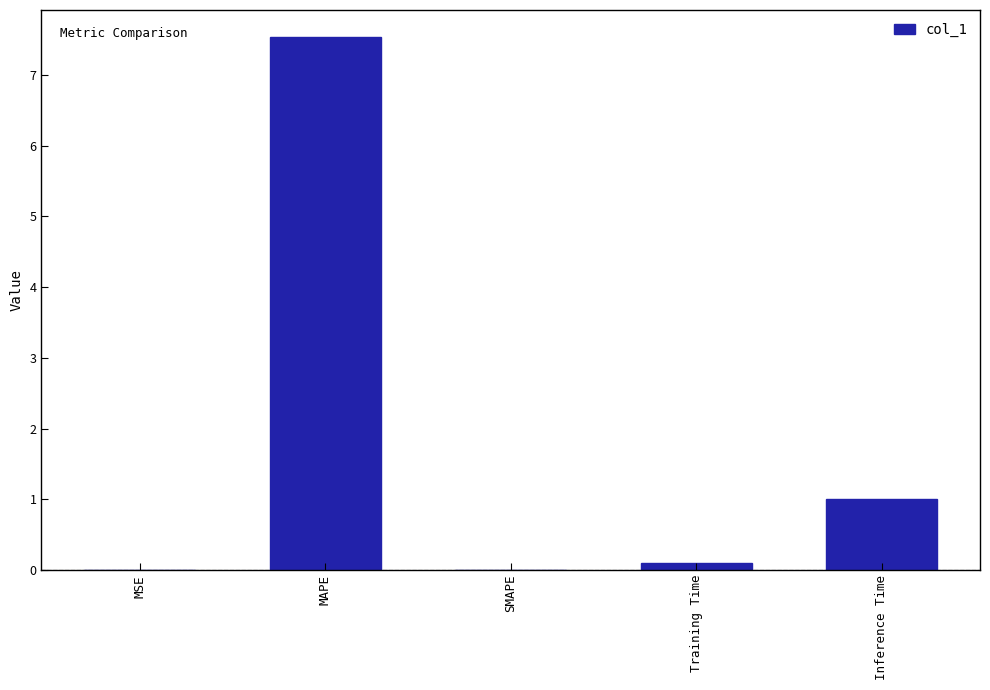

True or false: the data shows 0.0 at SMAPE.

True